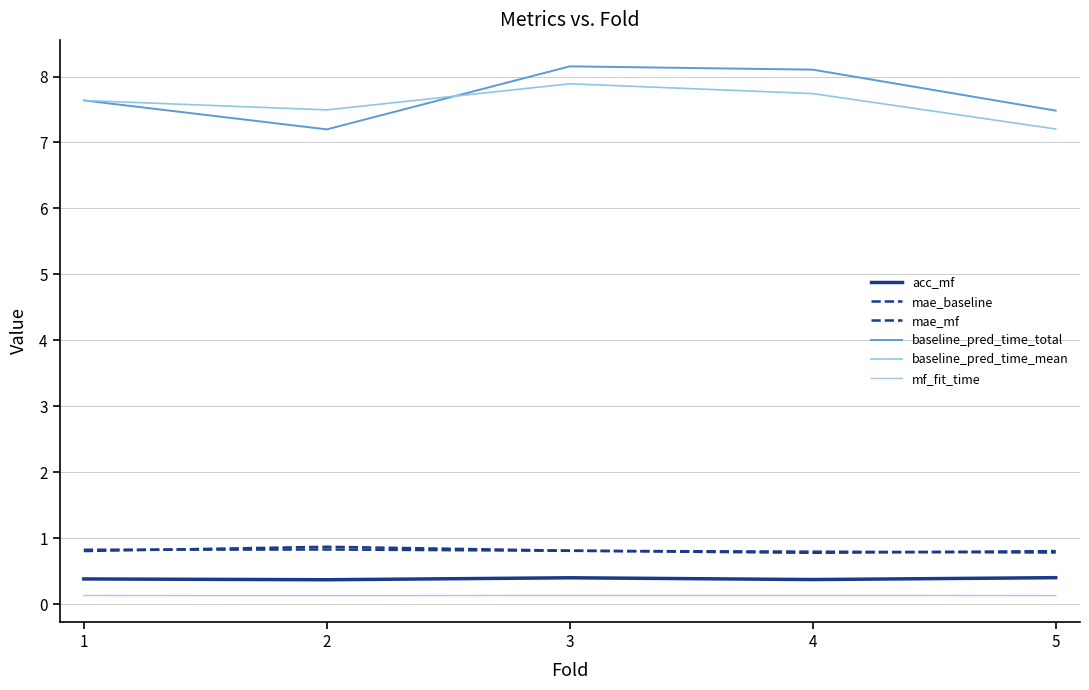

Is this an area chart (filled region under the line)?

No